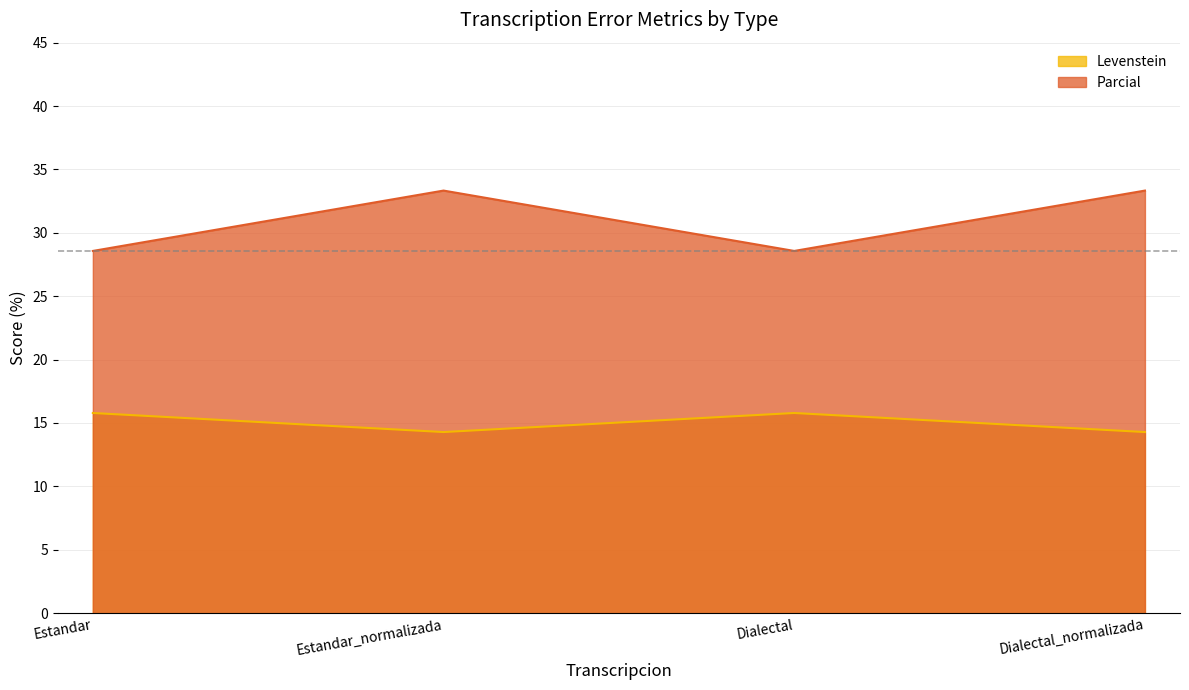

What is the label of the 2nd point from the right?

Dialectal